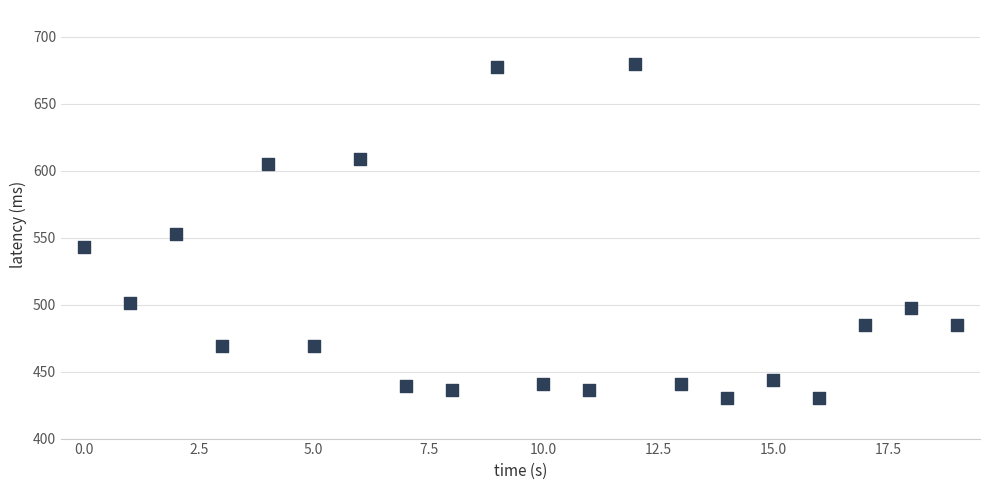

What is the range of Y values (max minus min)?

250.0